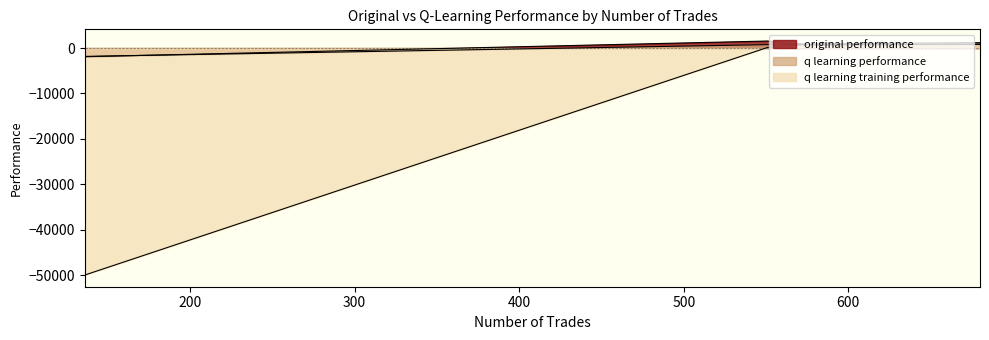

Where does the q learning training performance series first go above 935?

581